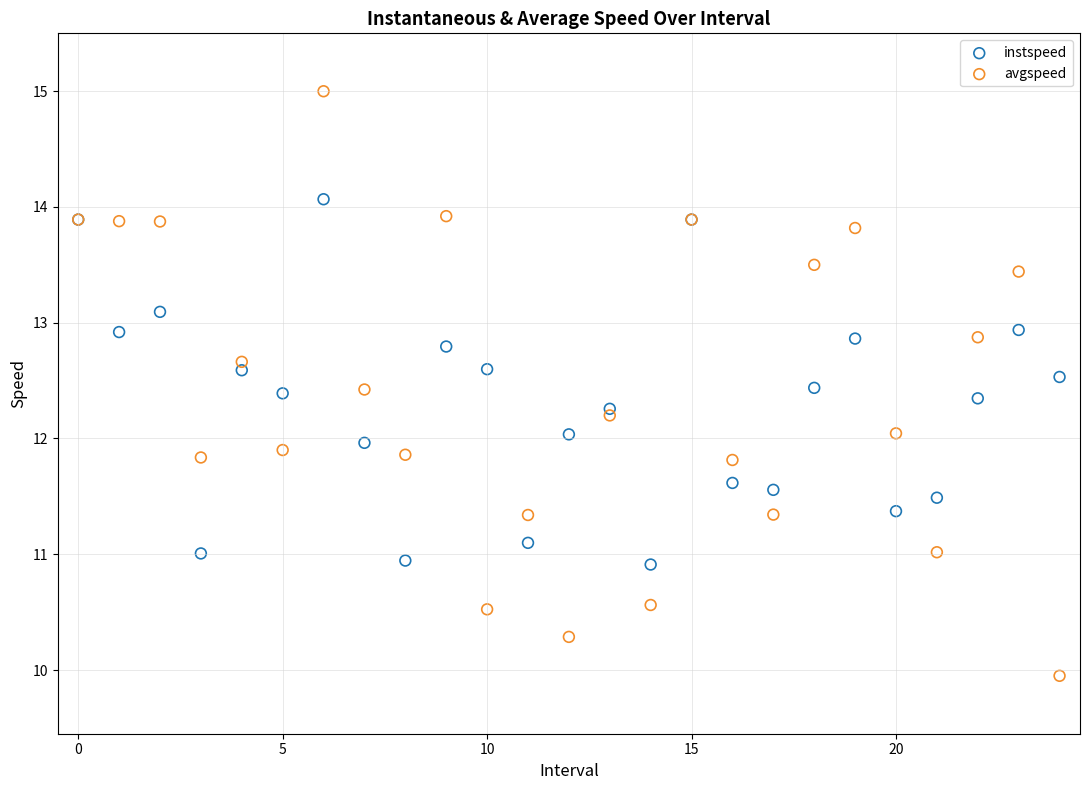

Which series reaches the maximum Y coordinate?

avgspeed